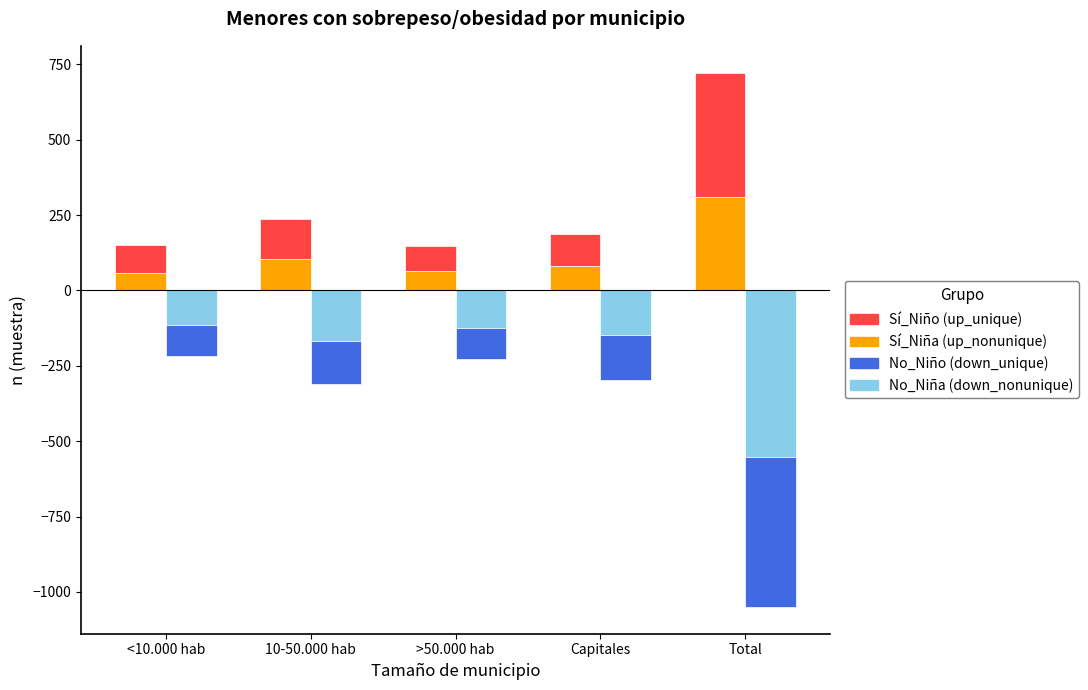

The No_Niña series shows -361 at Total. True or false?

False